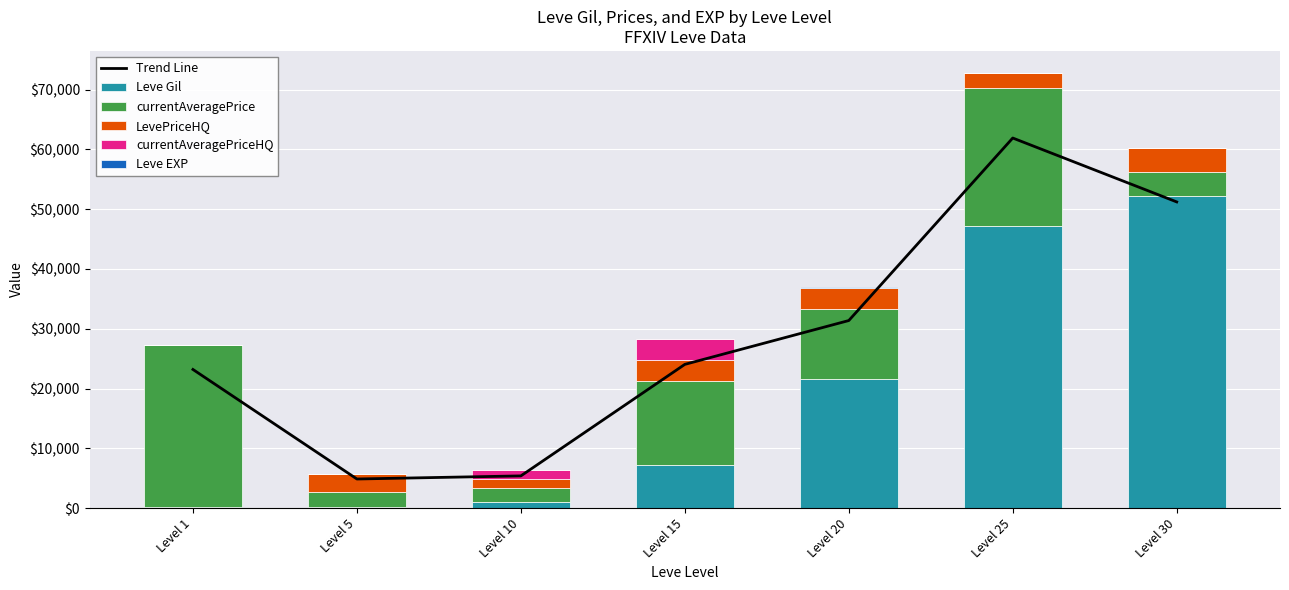

Rank the series by their maximum value, from highest to lowest.

Trend Line, Leve Gil, currentAveragePrice, LevePriceHQ, currentAveragePriceHQ, Leve EXP